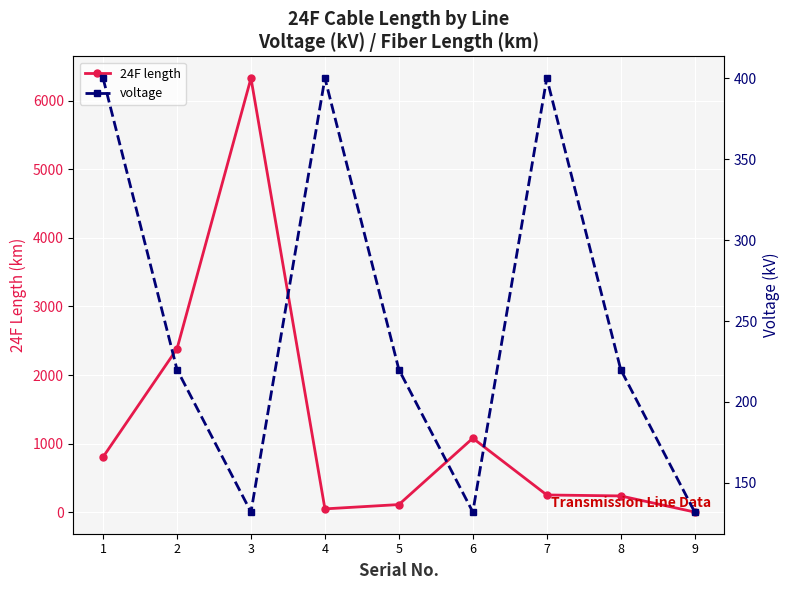

What is the total value across all series at 4?

446.0